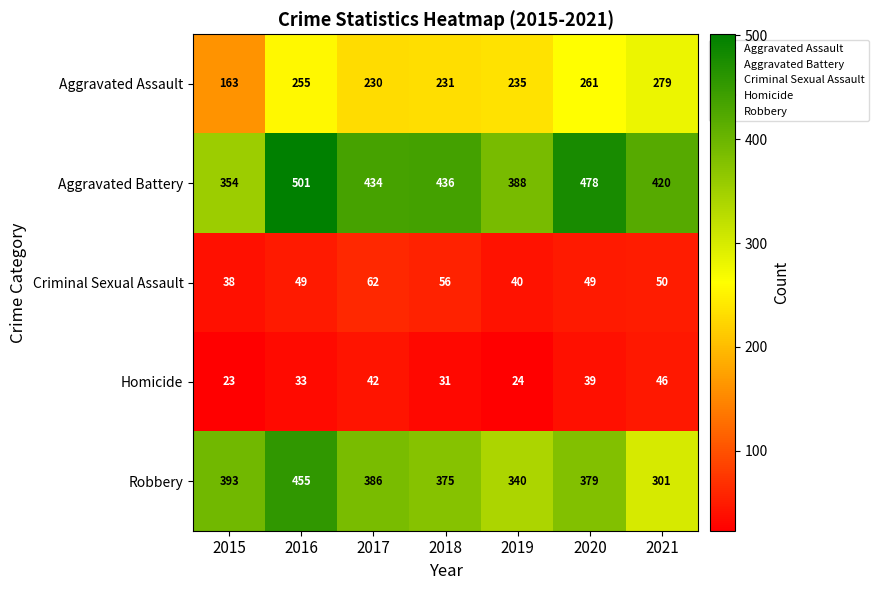

What is the spread (max minus min) of values at 2019?

364